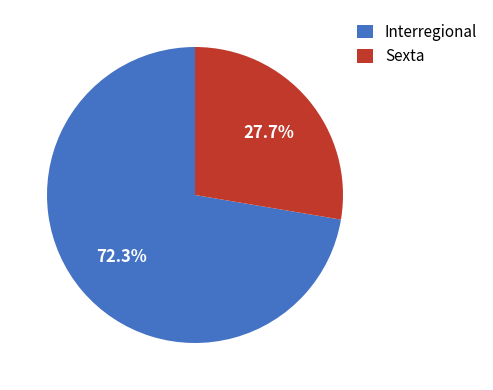

Is it true that Sexta is 20% of the pie?

False